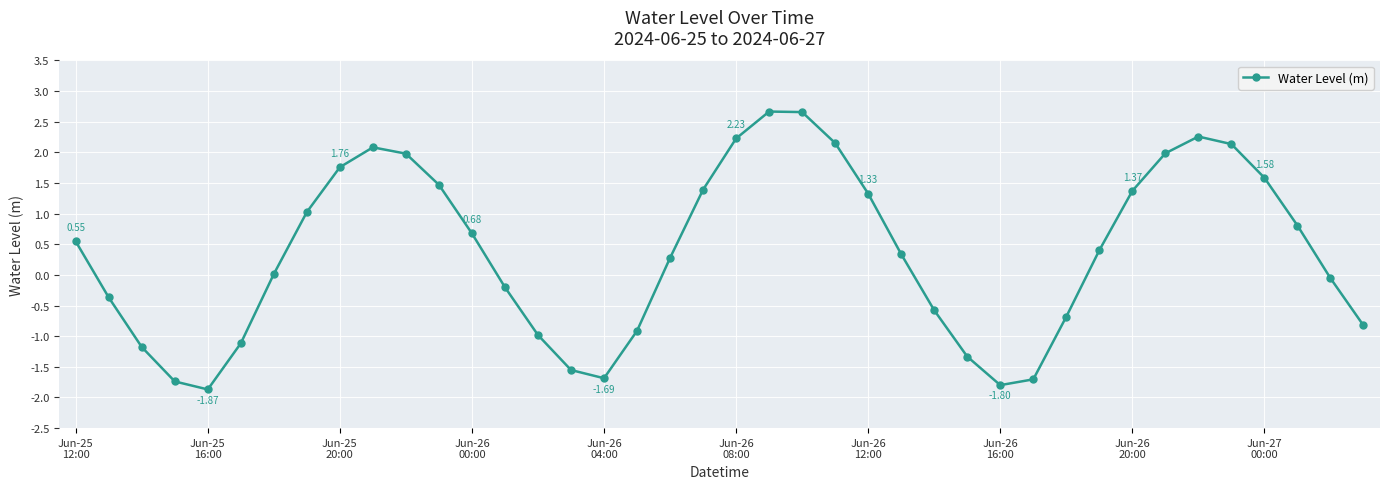

True or false: the data has more than 2 interior local peaks.

True